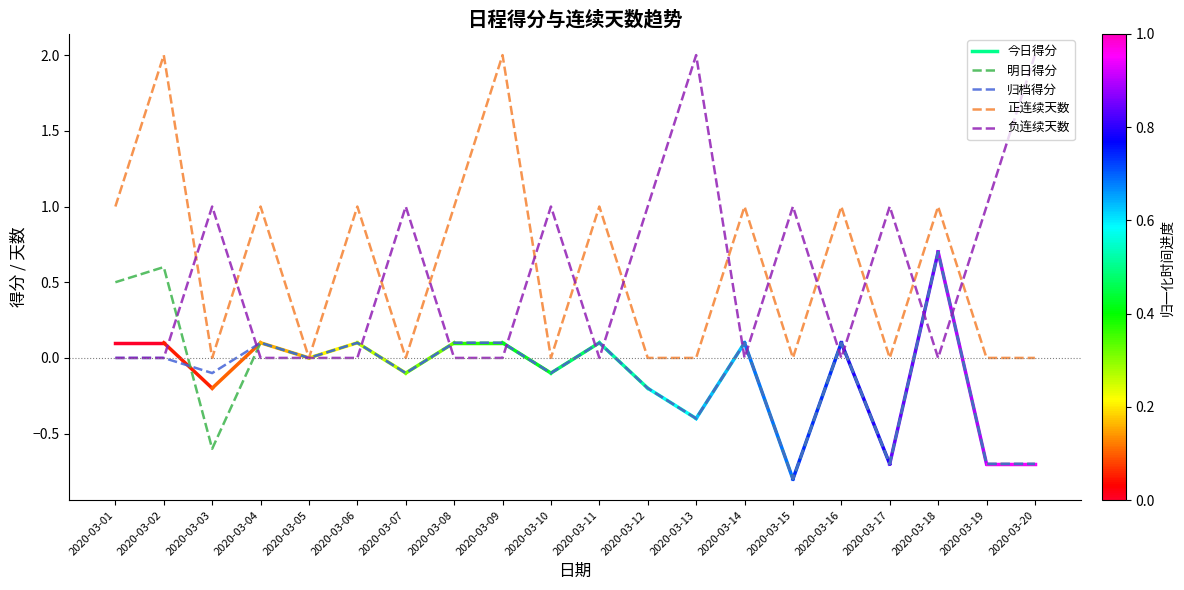

The 归档得分 series shows -0.1 at 2020-03-12. True or false?

False